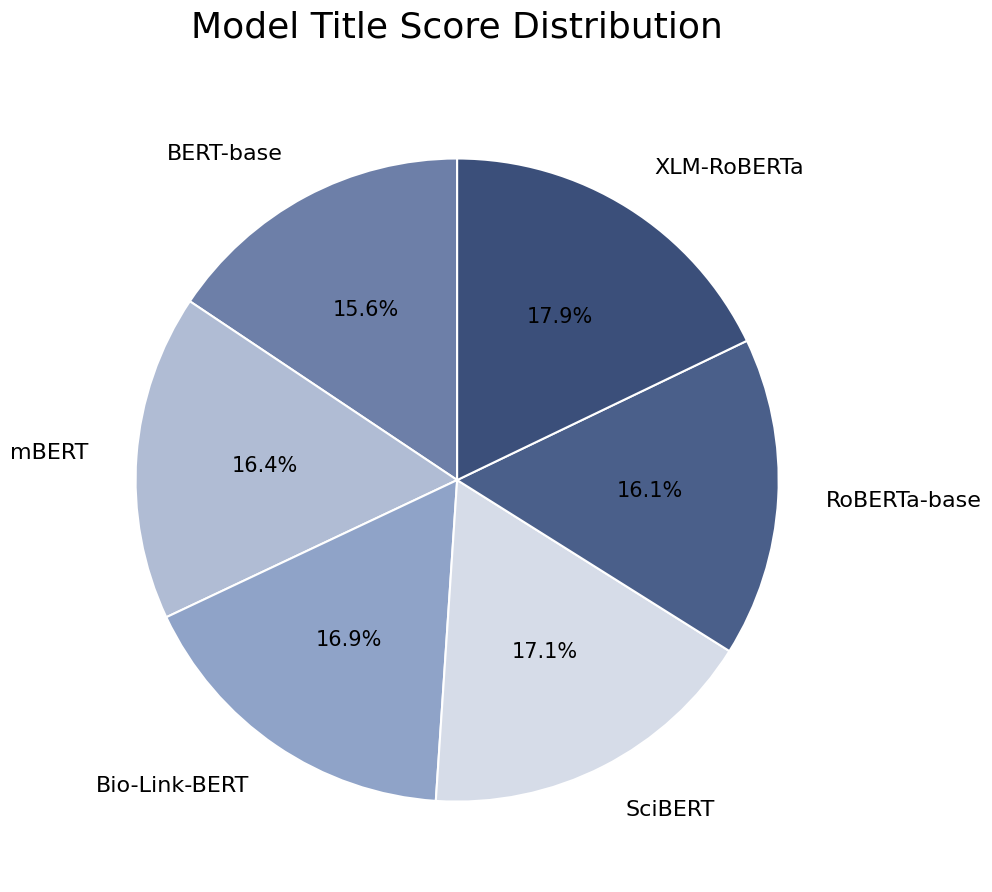

What percentage do BERT-base and RoBERTa-base together represent?

31.7%